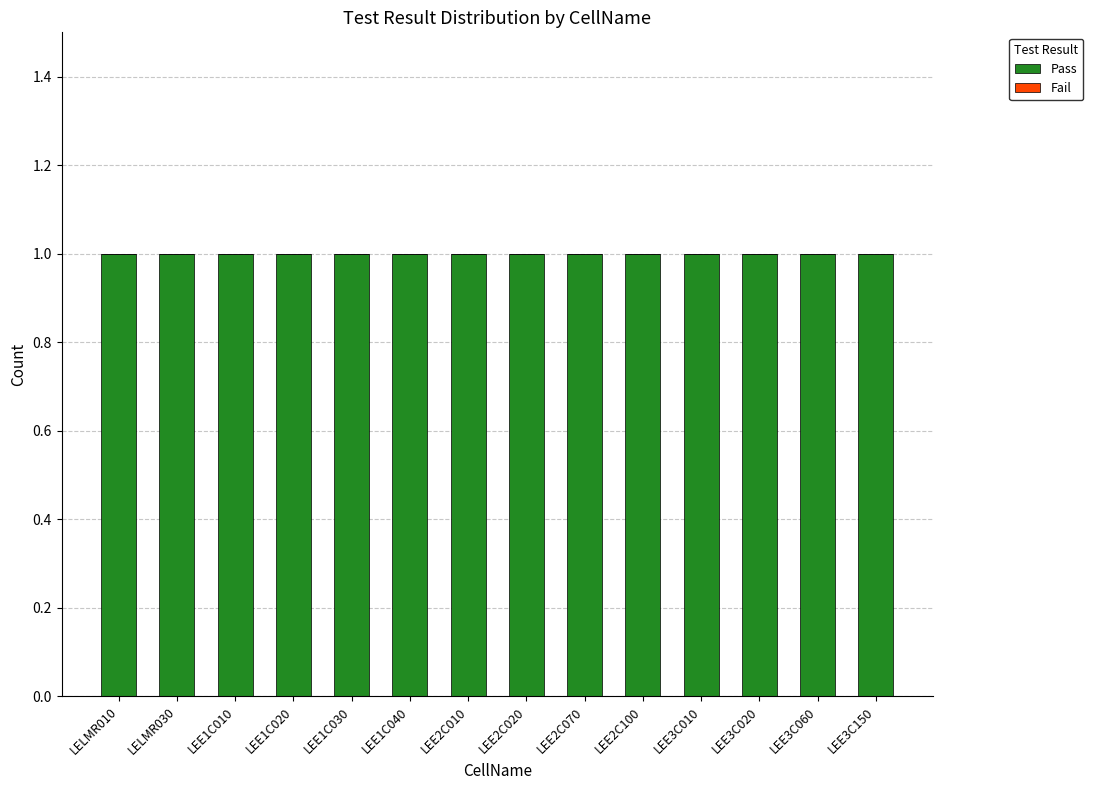

Reading right to left, what are all the values shown in this chart?

Pass: LEE3C150=1	LEE3C060=1	LEE3C020=1	LEE3C010=1	LEE2C100=1	LEE2C070=1	LEE2C020=1	LEE2C010=1	LEE1C040=1	LEE1C030=1	LEE1C020=1	LEE1C010=1	LELMR030=1	LELMR010=1
Fail: LEE3C150=0	LEE3C060=0	LEE3C020=0	LEE3C010=0	LEE2C100=0	LEE2C070=0	LEE2C020=0	LEE2C010=0	LEE1C040=0	LEE1C030=0	LEE1C020=0	LEE1C010=0	LELMR030=0	LELMR010=0